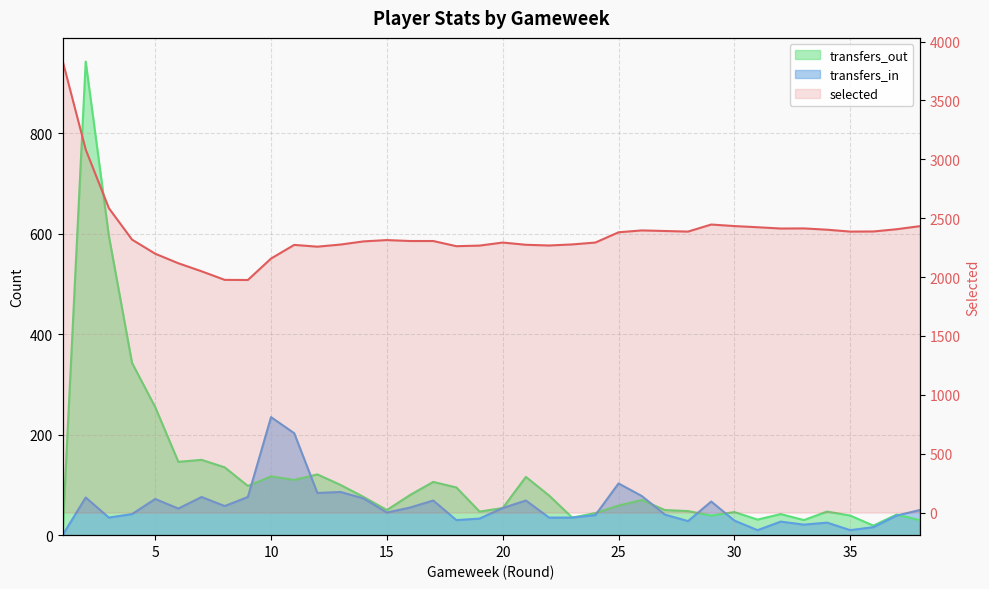

Which has a higher value, 30 or 4?

30